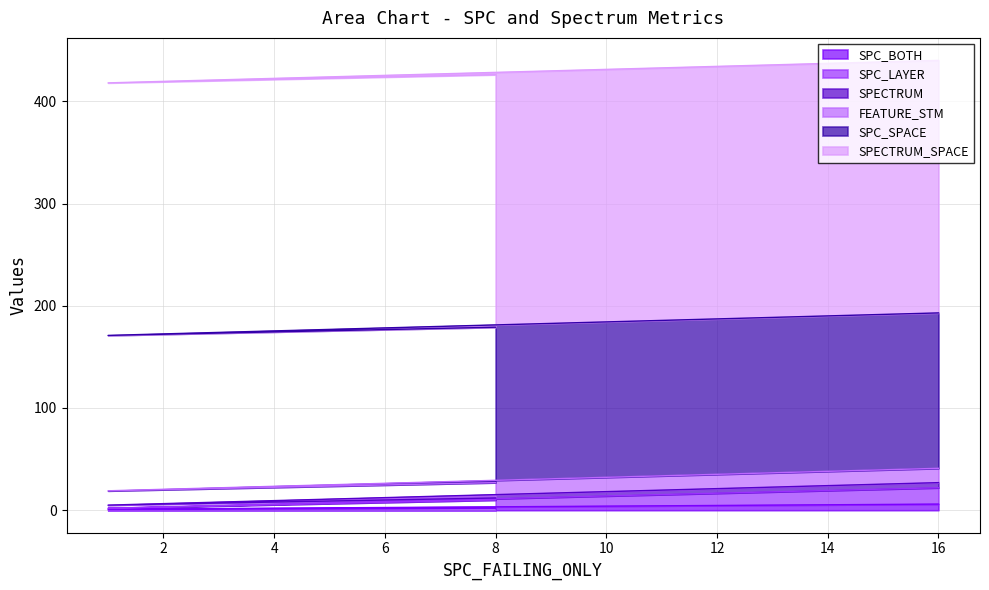

What is the sum of the FEATURE_STM values at 8 and 16?

29